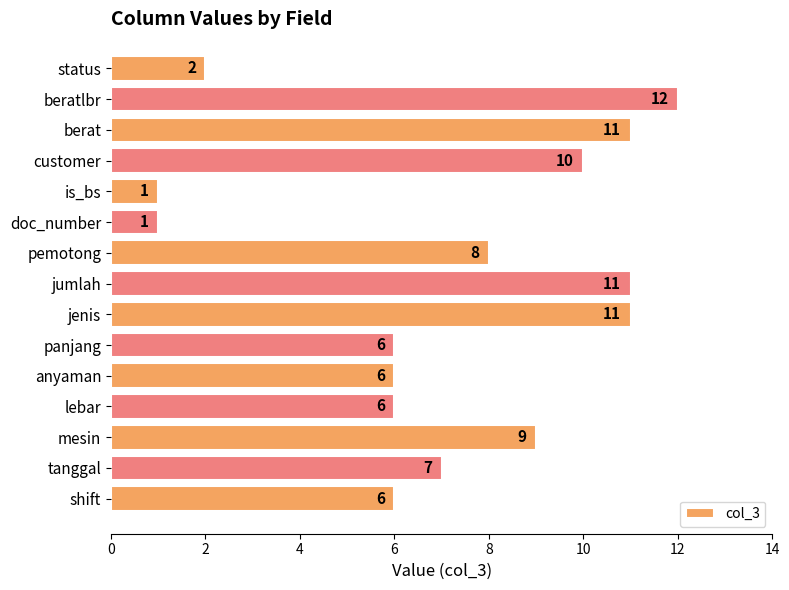

At which category does the chart reach its peak across all series?

beratlbr